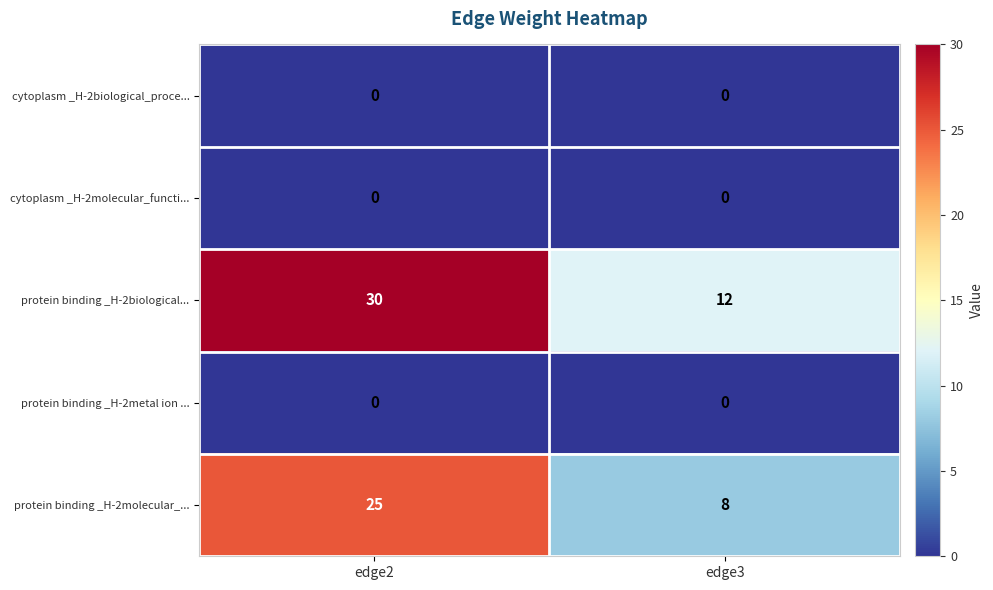

What is the difference between the highest and lowest values at edge2?

30